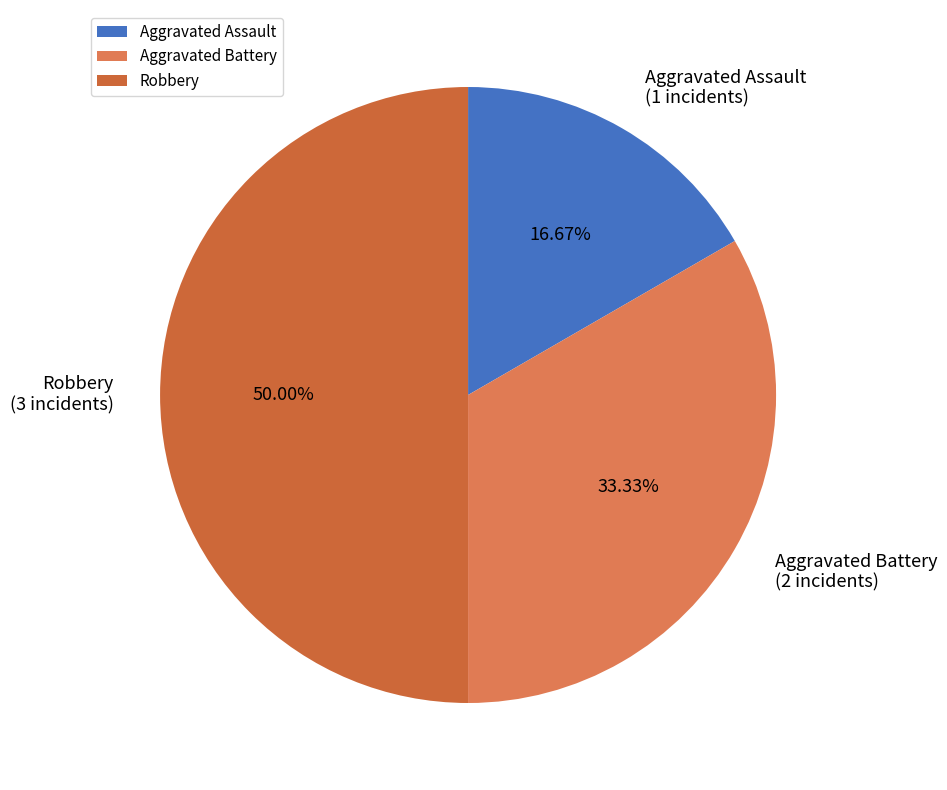

What is the smallest slice in the pie chart?

Aggravated Assault